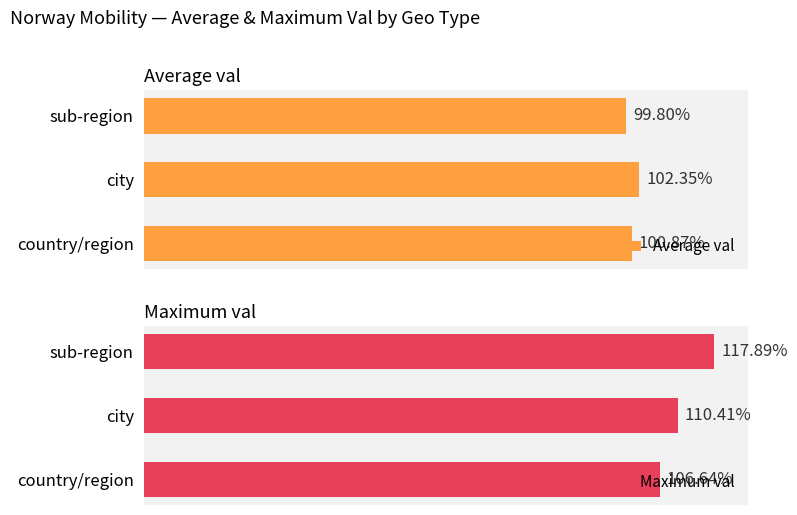

At which label is Maximum val closest to 112?

city